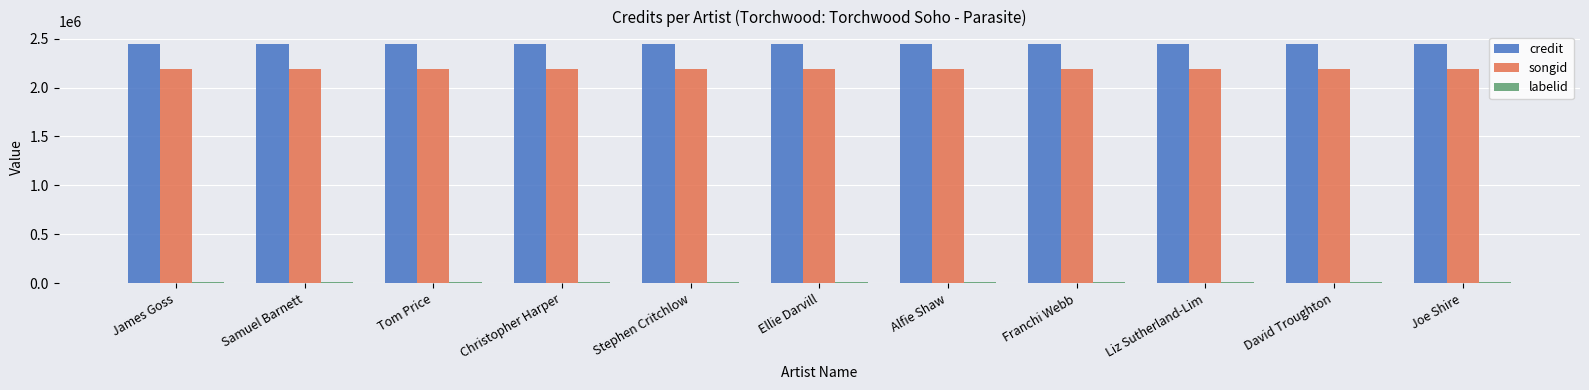

The value of songid at Tom Price is 904445. True or false?

False